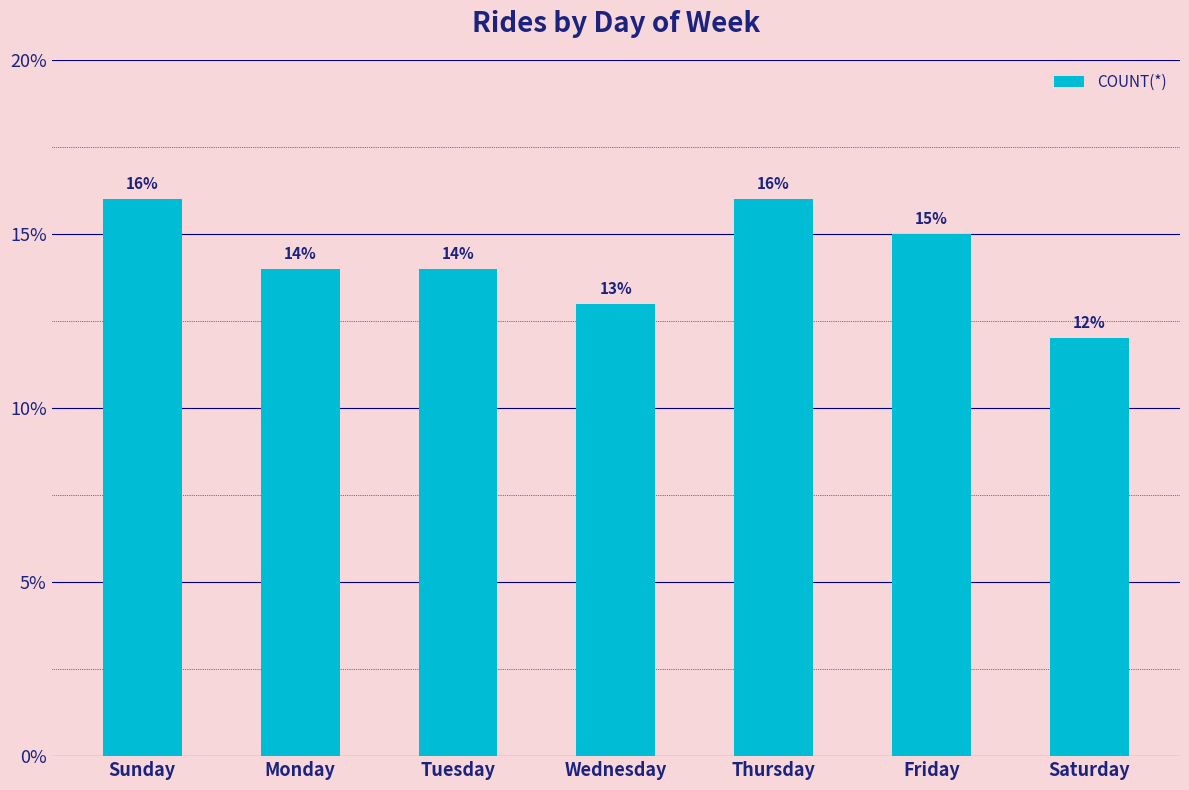

What is the greatest value displayed?

16